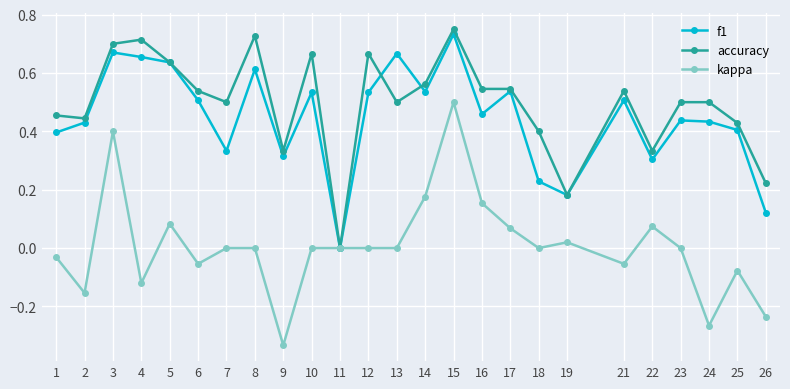

Does the chart have visible grid lines?

Yes